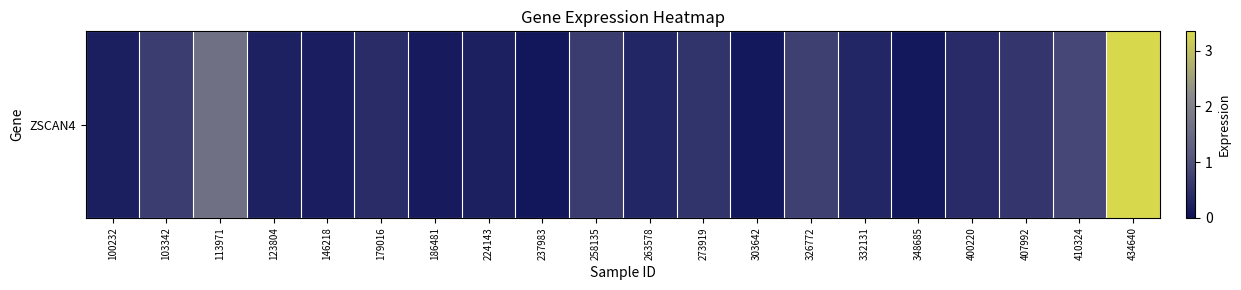

Reading left to right, extract all data points from this chart.

100232=0.2	103342=0.7	113971=1.6	123804=0.2	146218=0.2	179016=0.4	186481=0.2	224143=0.2	237983=0.1	258135=0.7	263578=0.3	273919=0.5	303642=0.1	326772=0.7	332131=0.3	348685=0.1	400220=0.4	407992=0.6	410324=0.8	434640=3.4